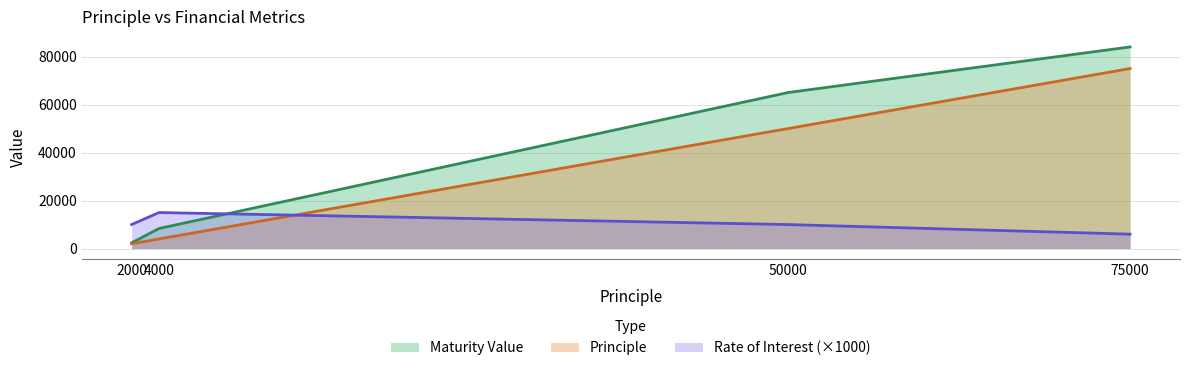

After their last crossing, which series has the higher values: Rate of Interest or Maturity Value?

Maturity Value